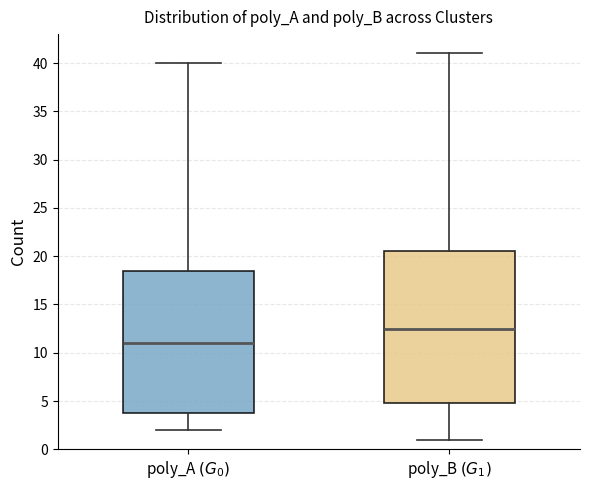

Reading left to right, transcribe this box plot: for each box, give where its median line is, the range the box spans, and where its two whiskers end, as read against the y-axis. The values are not printed on the chart, so give them approximately, as read against the axis.

poly_A $(G_0)$: median 11.0, box 4.0 to 18.5, whiskers 2.0 to 40.0
poly_B $(G_1)$: median 12.5, box 5.0 to 20.5, whiskers 1.0 to 41.0